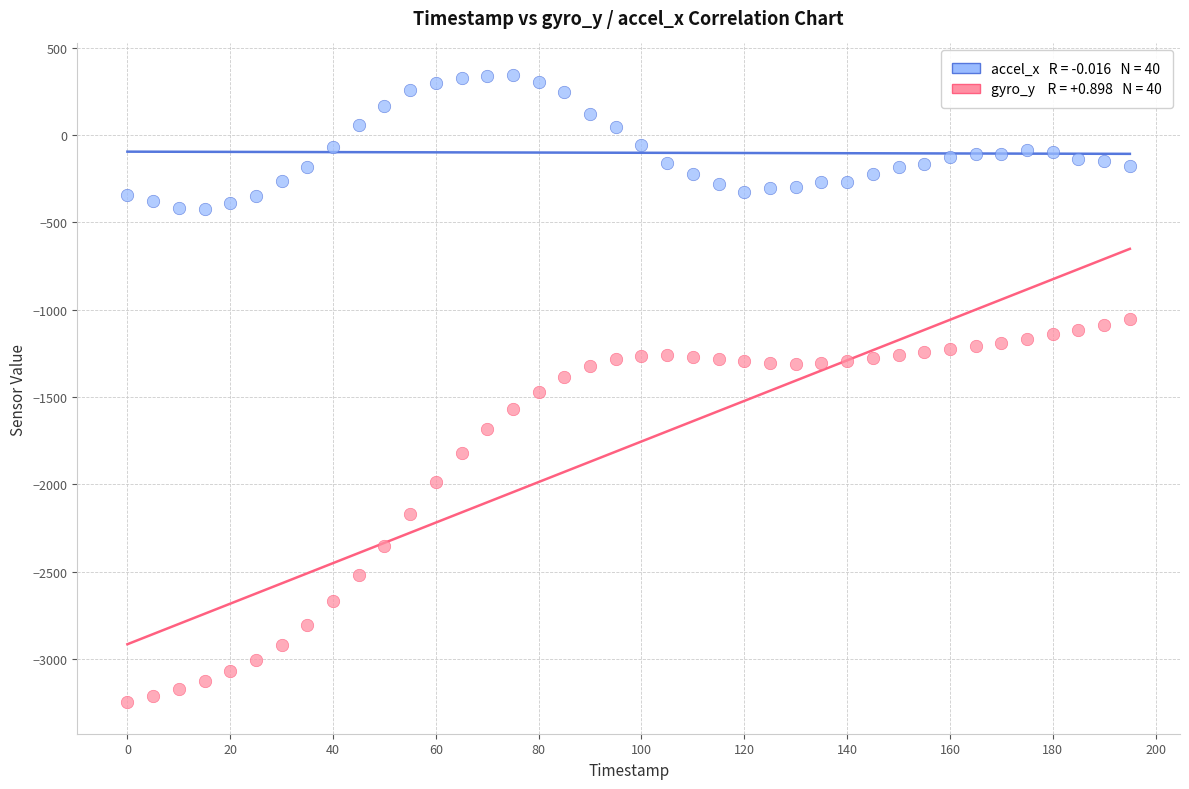

Across all data points, what is the range of X values (max minus min)?

195